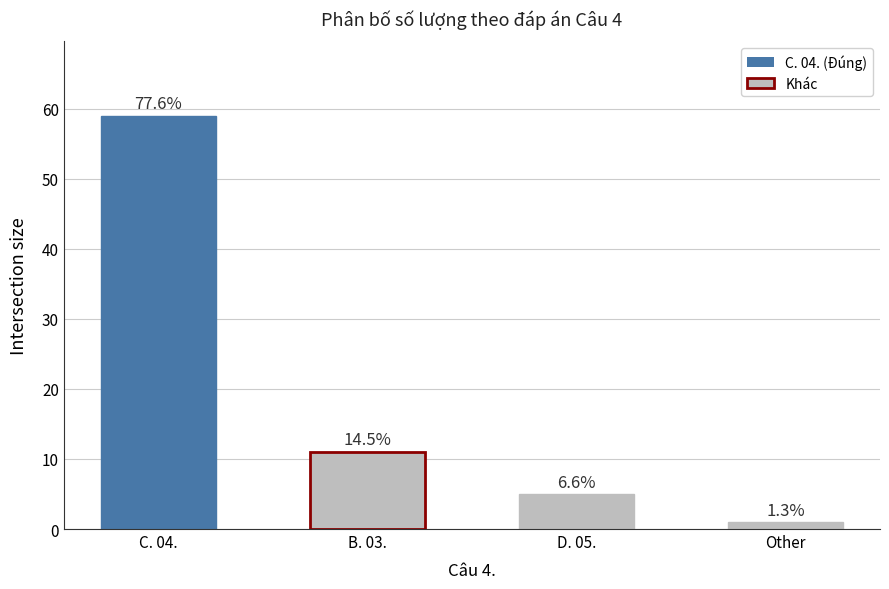

How many bars are there in total?

4